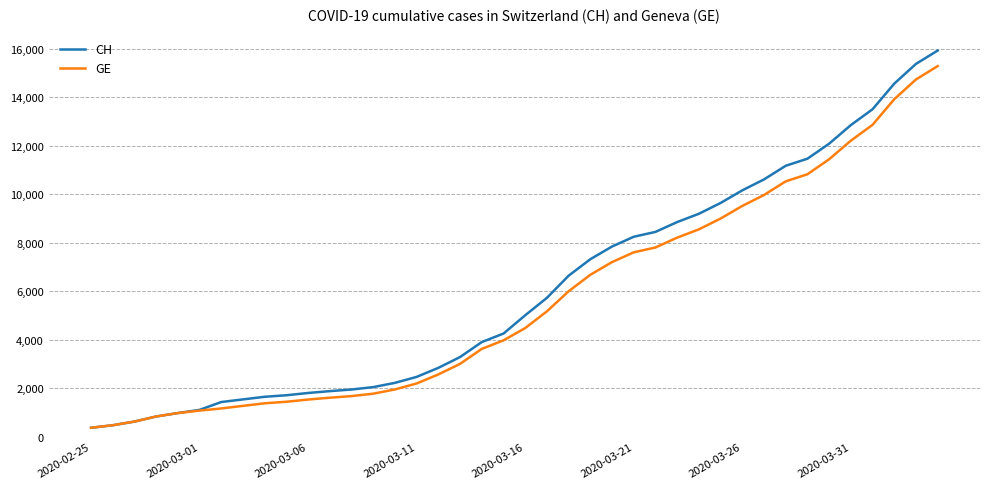

What is the maximum value shown in the chart?

15926